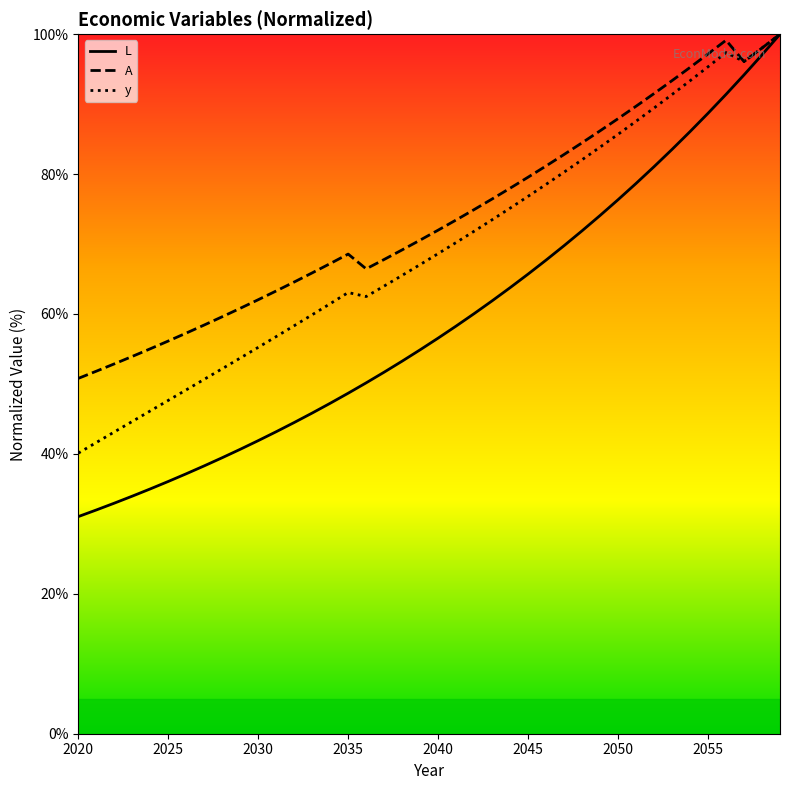

How many data points in y are less than 68?

20